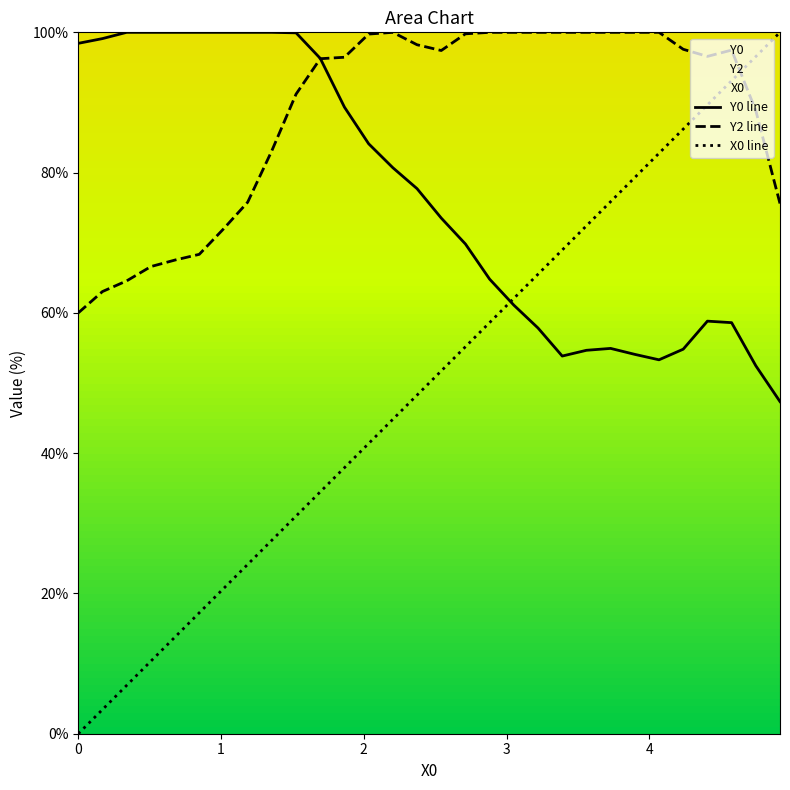

What are all the series names shown in the legend?

Y0 line, Y2 line, X0 line